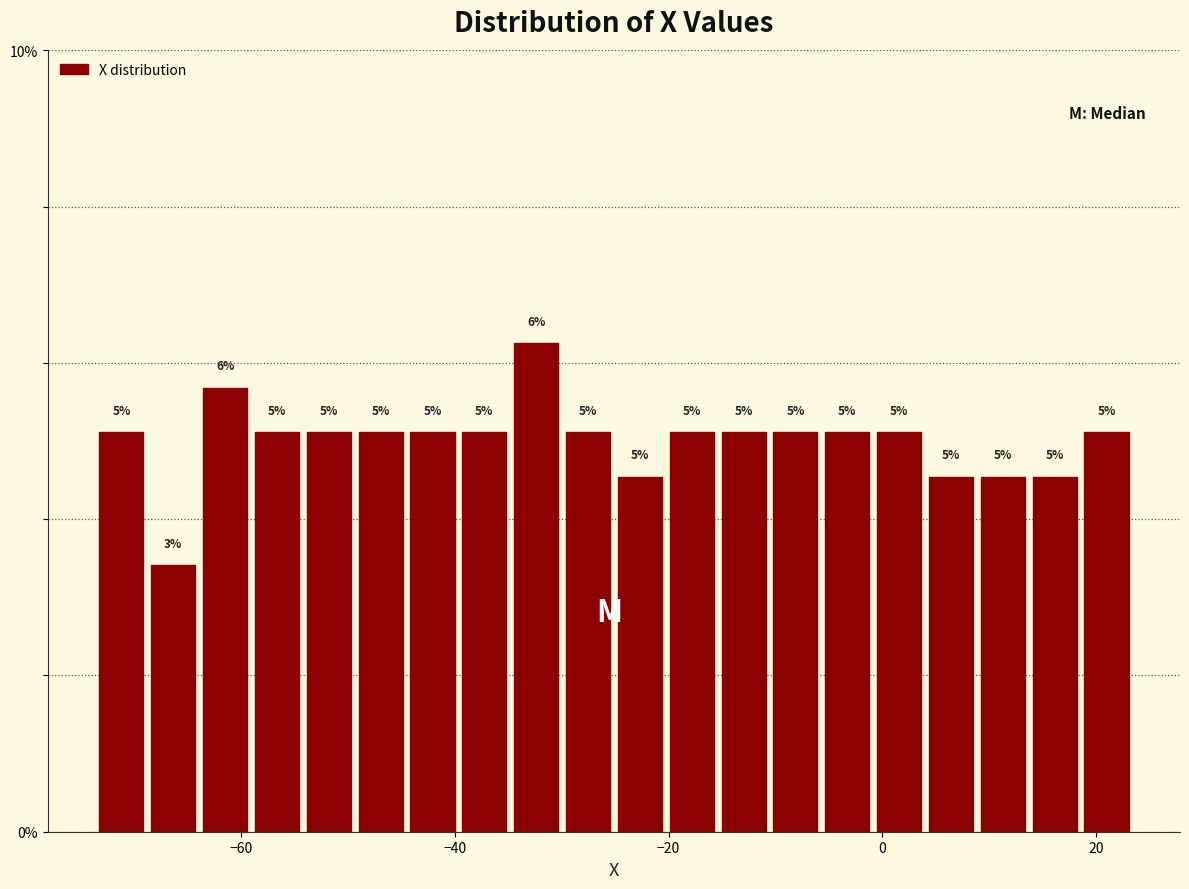

Read against the x-axis, roughly where is the centre of the tallest bar?

-32